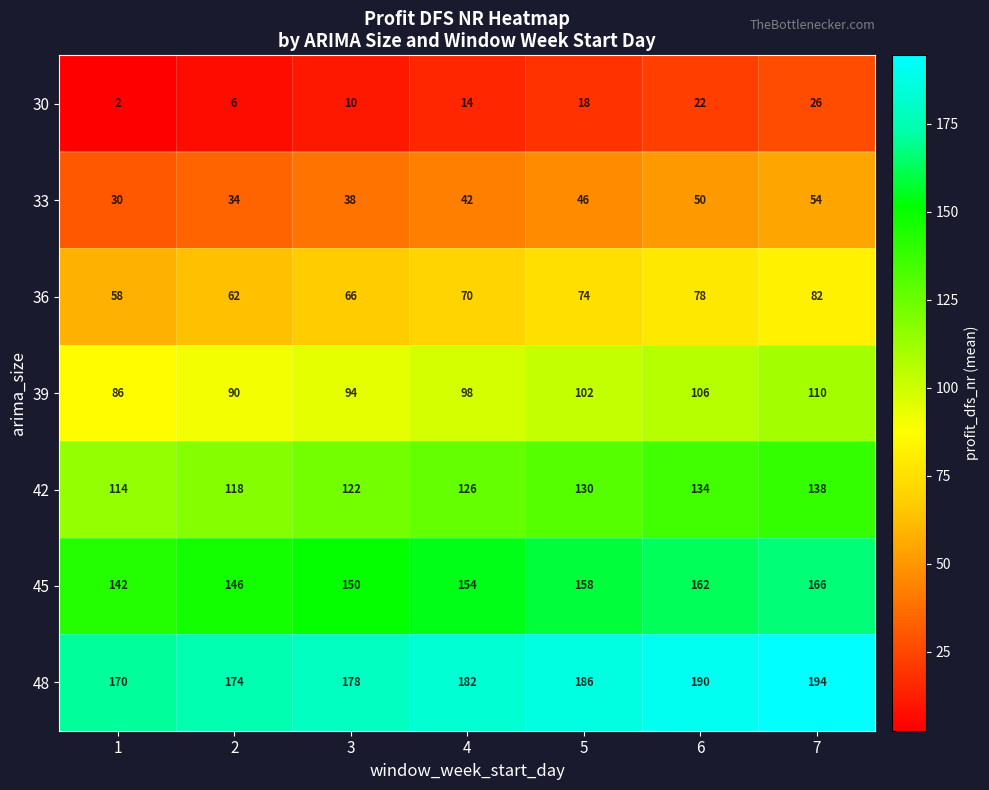

Count the number of data series in this chart.

7